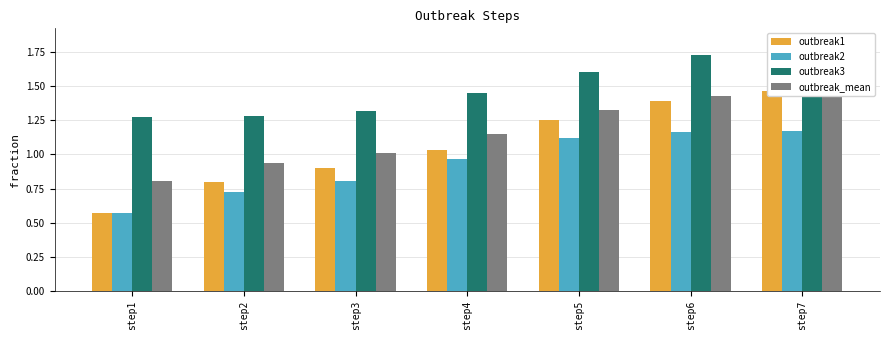

What are all the series names shown in the legend?

outbreak1, outbreak2, outbreak3, outbreak_mean